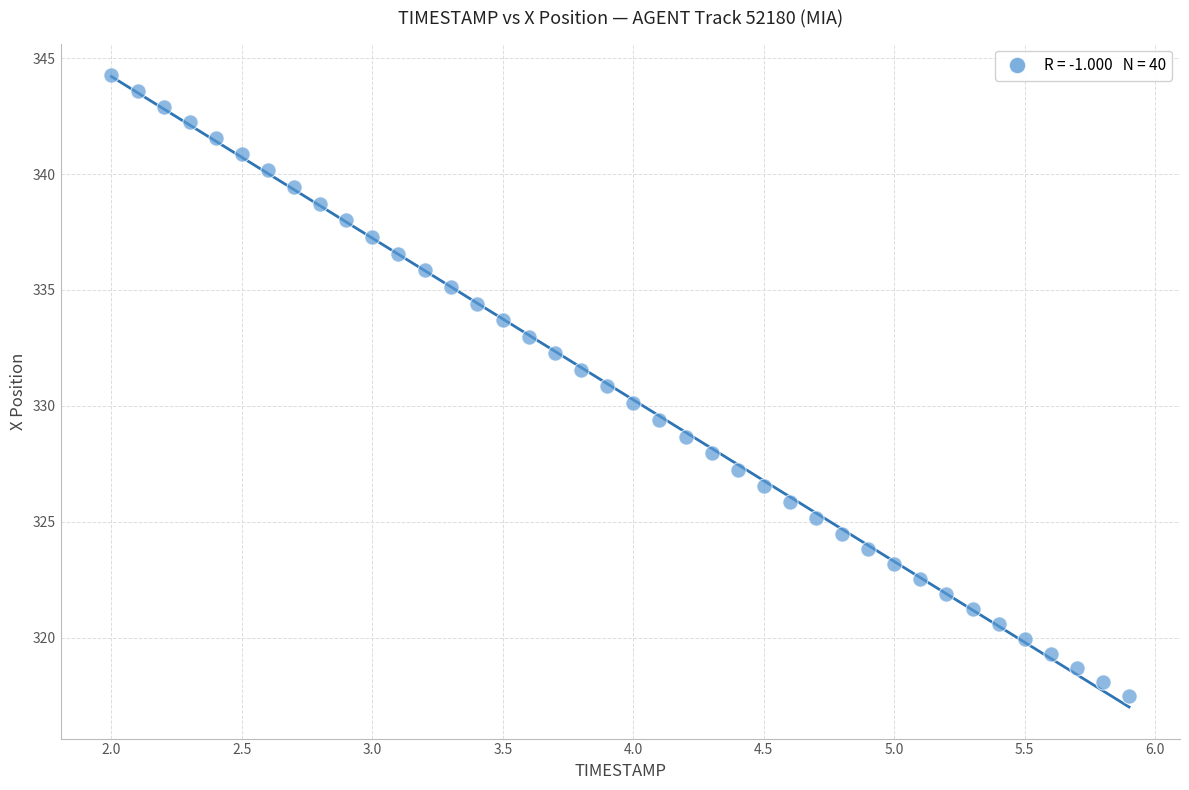

What is the range of X values (max minus min)?

3.9